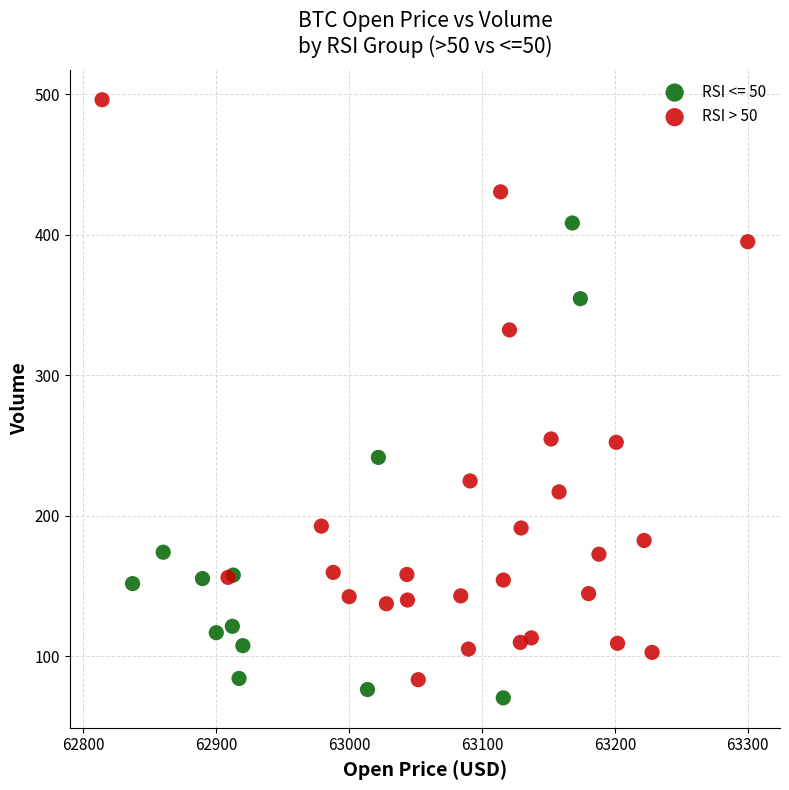

Which series contains the highest Y value?

RSI > 50